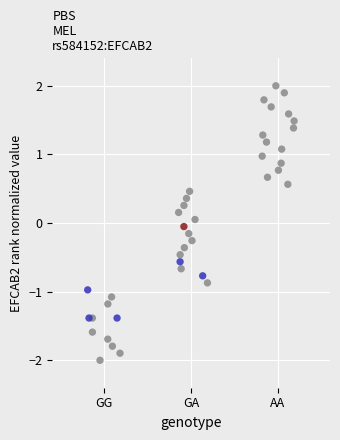

What is the range of Y values (max minus min)?

4.0